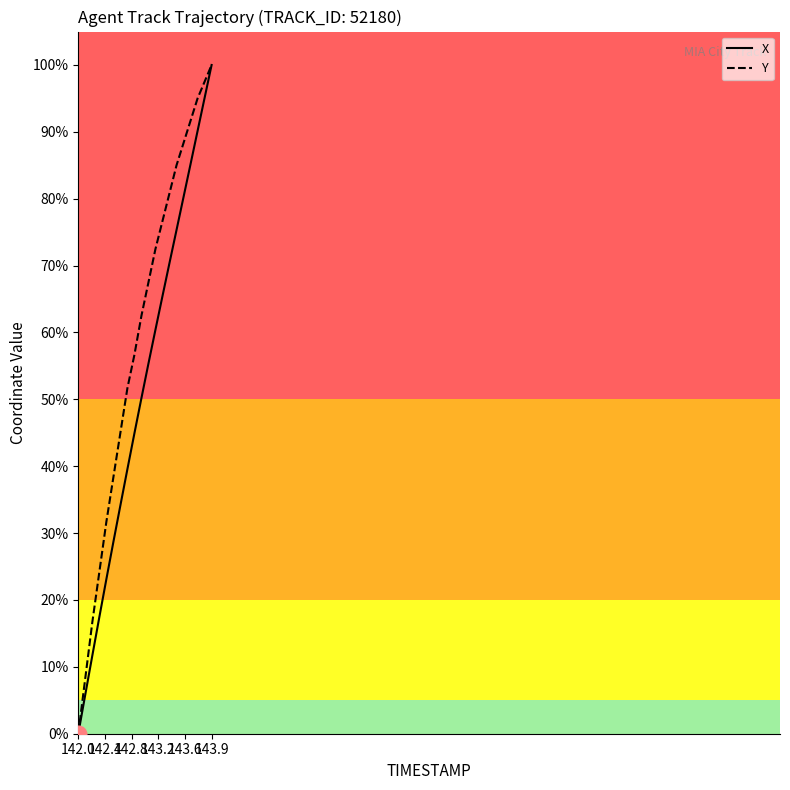

Which series has the largest total across all categories?

Y